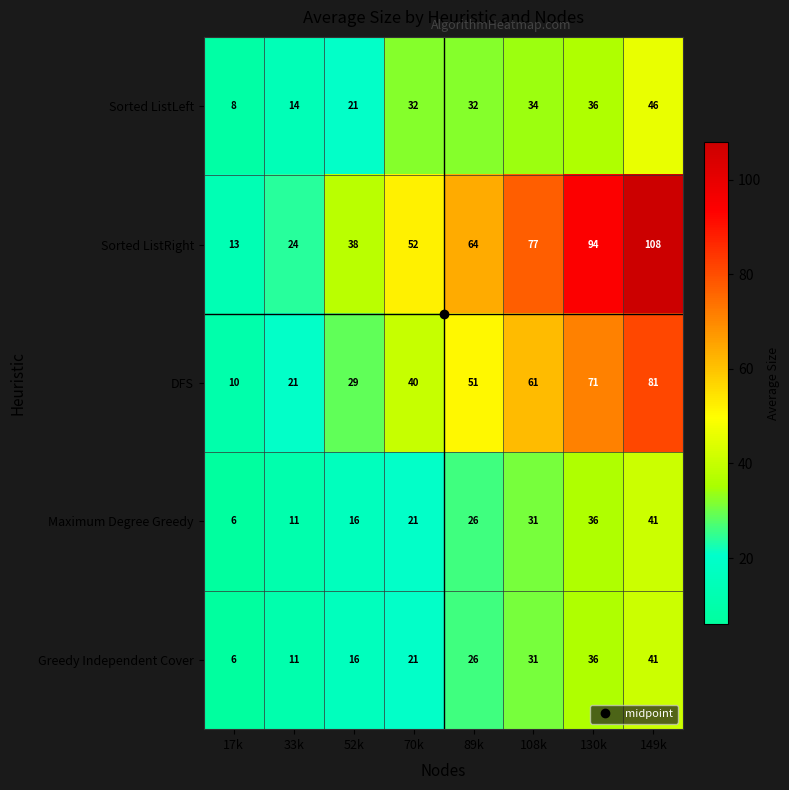

Which category has the highest value across all series?

149k